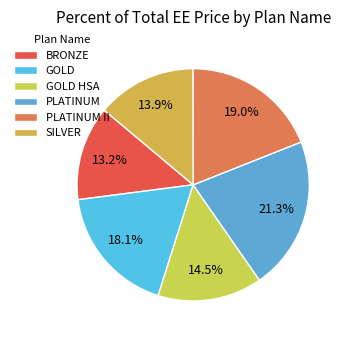

Rank the categories by value from highest to lowest.

PLATINUM, PLATINUM II, GOLD, GOLD HSA, SILVER, BRONZE